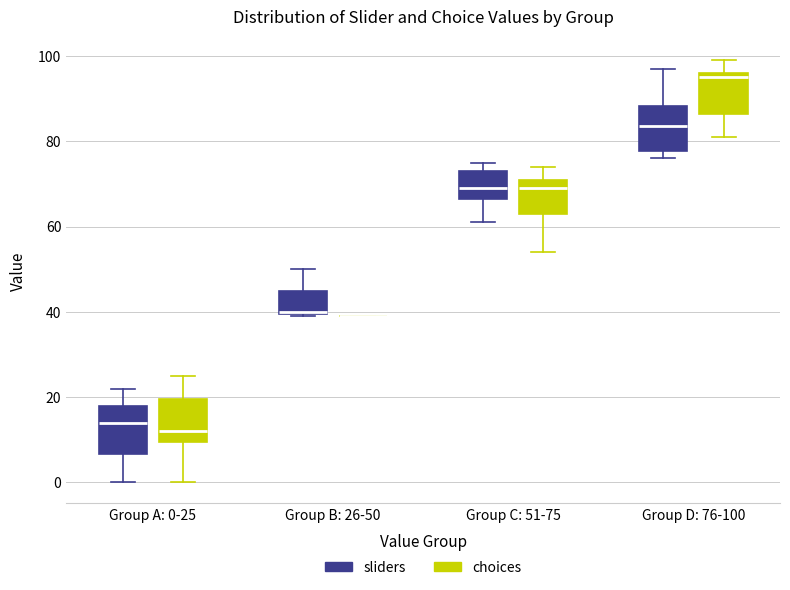

Reading left to right, transcribe this box plot: for each box, give where its median line is, the range the box spans, and where its two whiskers end, as read against the y-axis. The values are not printed on the chart, so give them approximately, as read against the axis.

Group A: 0-25 (sliders): median 14, box 6 to 18, whiskers 0 to 22
Group A: 0-25 (choices): median 12, box 10 to 20, whiskers 0 to 26
Group B: 26-50 (sliders): median 40, box 40 to 46, whiskers 40 to 50
Group B: 26-50 (choices): box collapsed to a line at 40, whiskers 40 to 40
Group C: 51-75 (sliders): median 70, box 66 to 74, whiskers 62 to 76
Group C: 51-75 (choices): median 70, box 64 to 72, whiskers 54 to 74
Group D: 76-100 (sliders): median 84, box 78 to 88, whiskers 76 to 98
Group D: 76-100 (choices): median 96 (just below the box's upper edge), box 86 to 96, whiskers 82 to 100